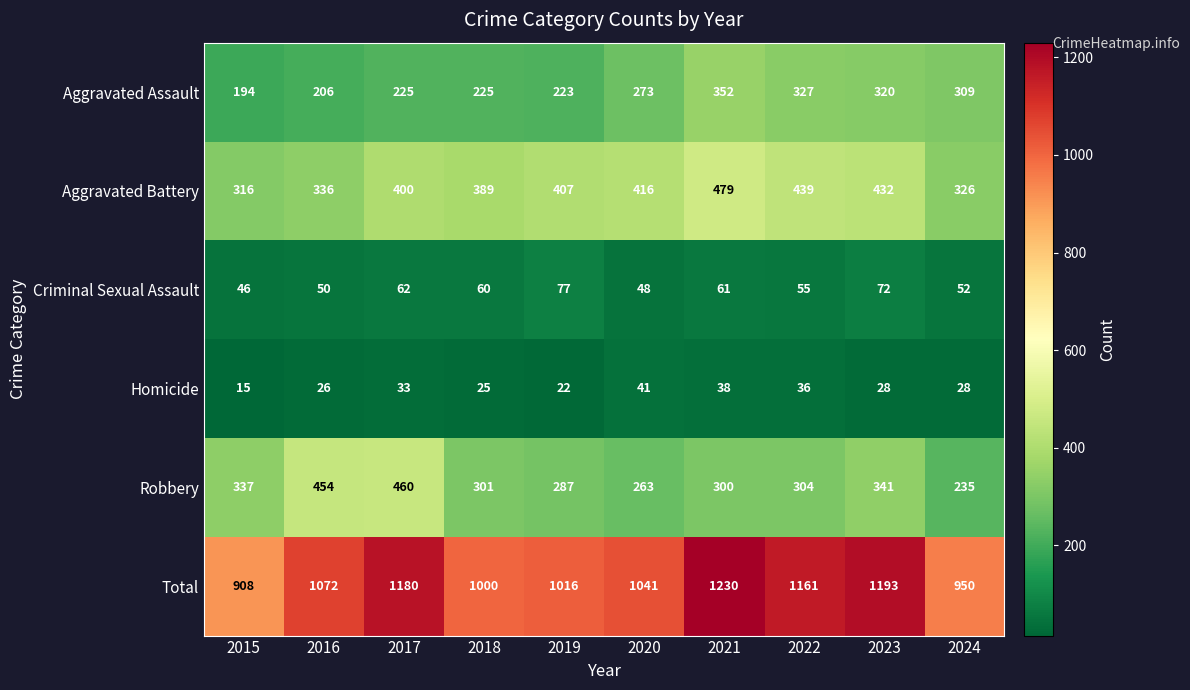

What is the smallest value displayed?

15